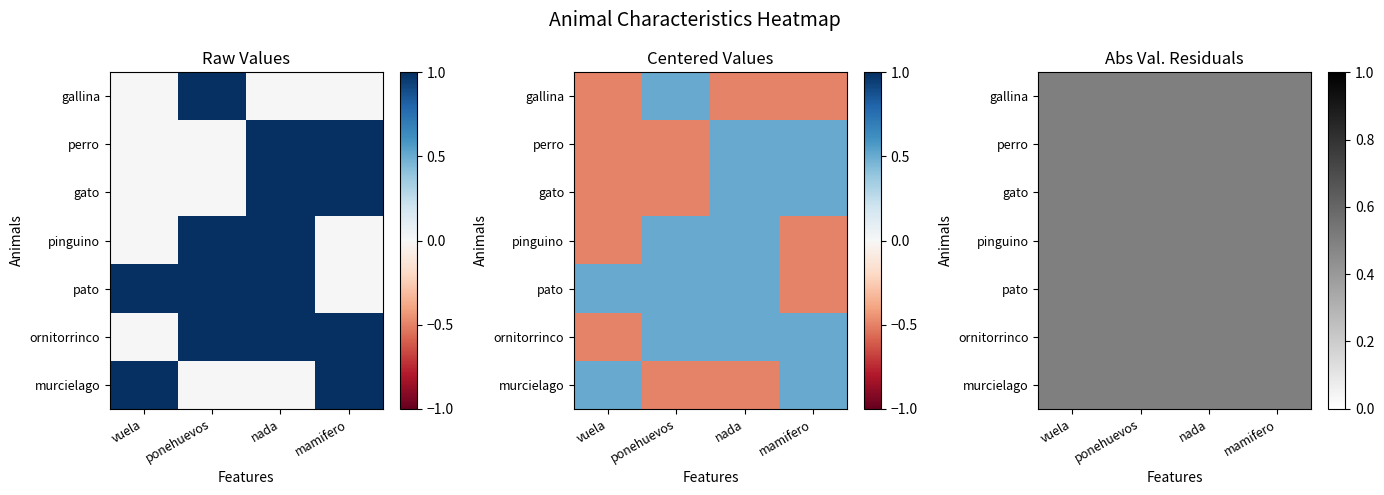

What is the maximum value for pato?

1